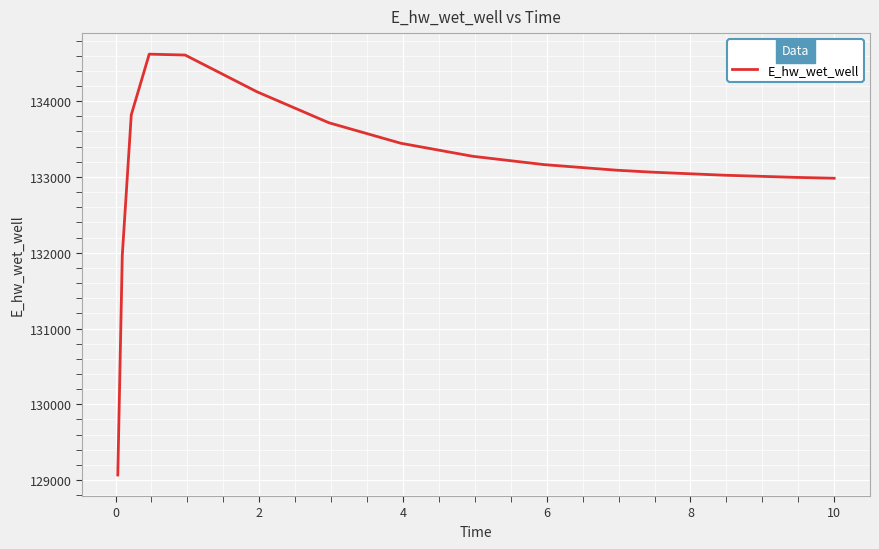

What is the greatest value displayed?

134619.9